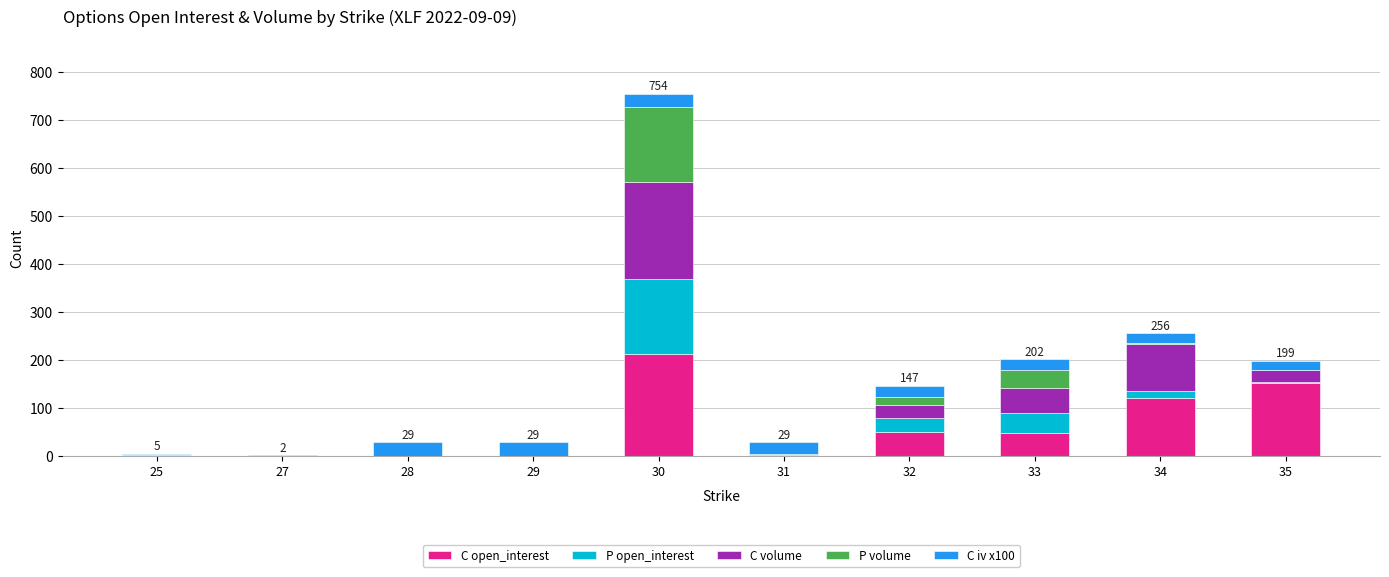

Is it true that C open_interest equals -88 at 29?

False